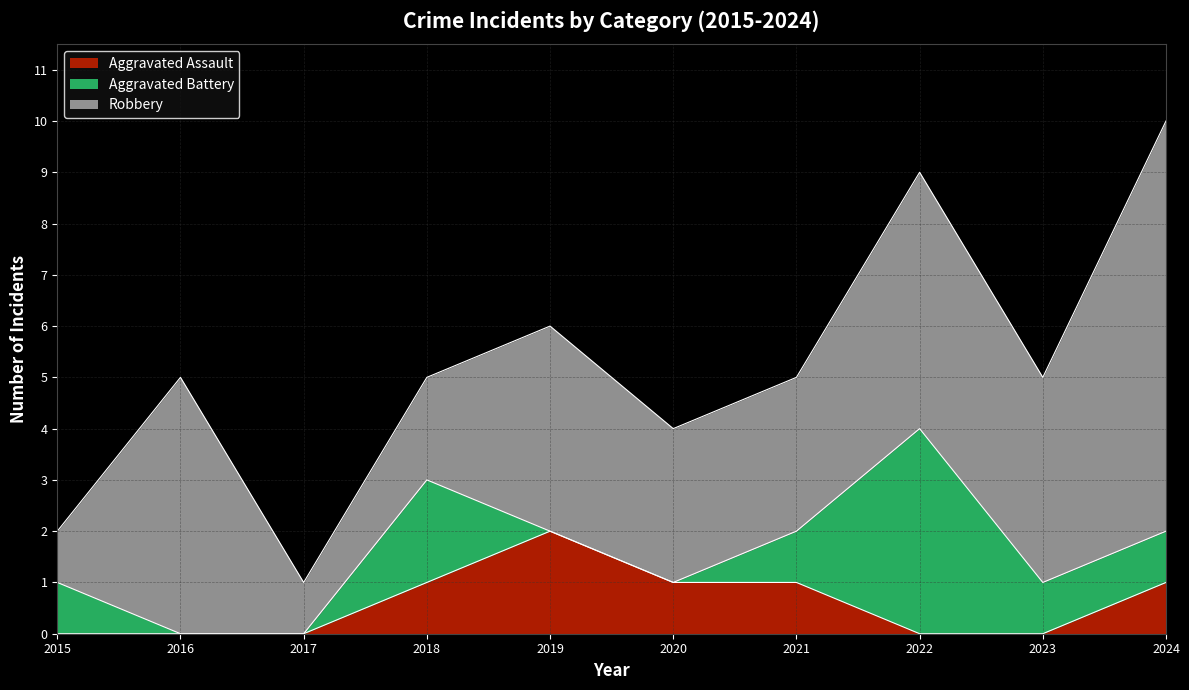

True or false: Aggravated Assault has a value of 3 at 2019.

False